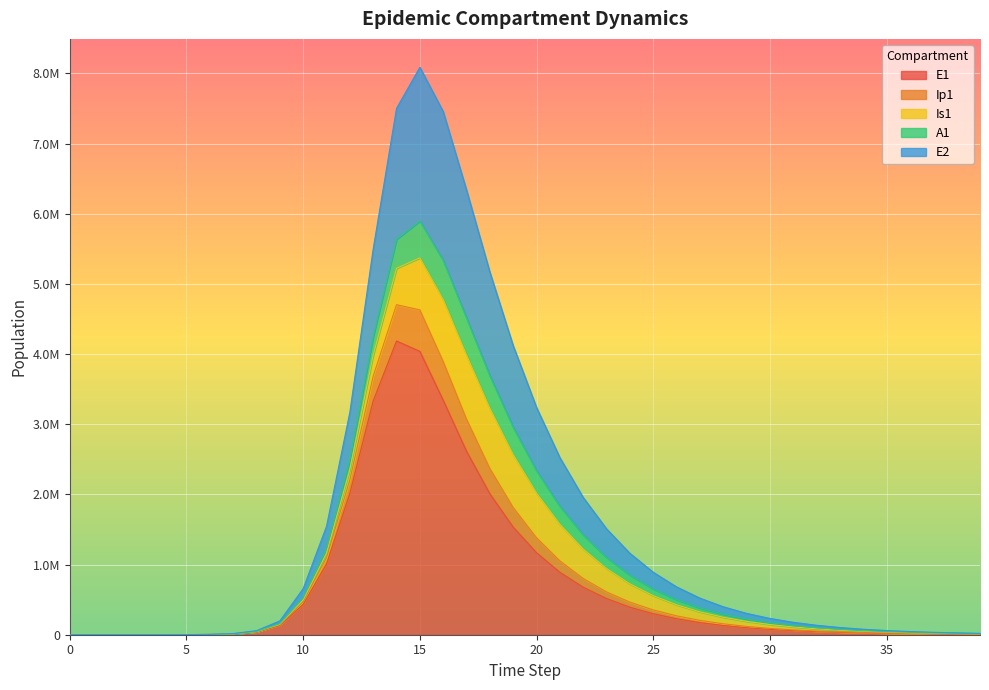

True or false: E1 and Ip1 intersect in this chart.

False